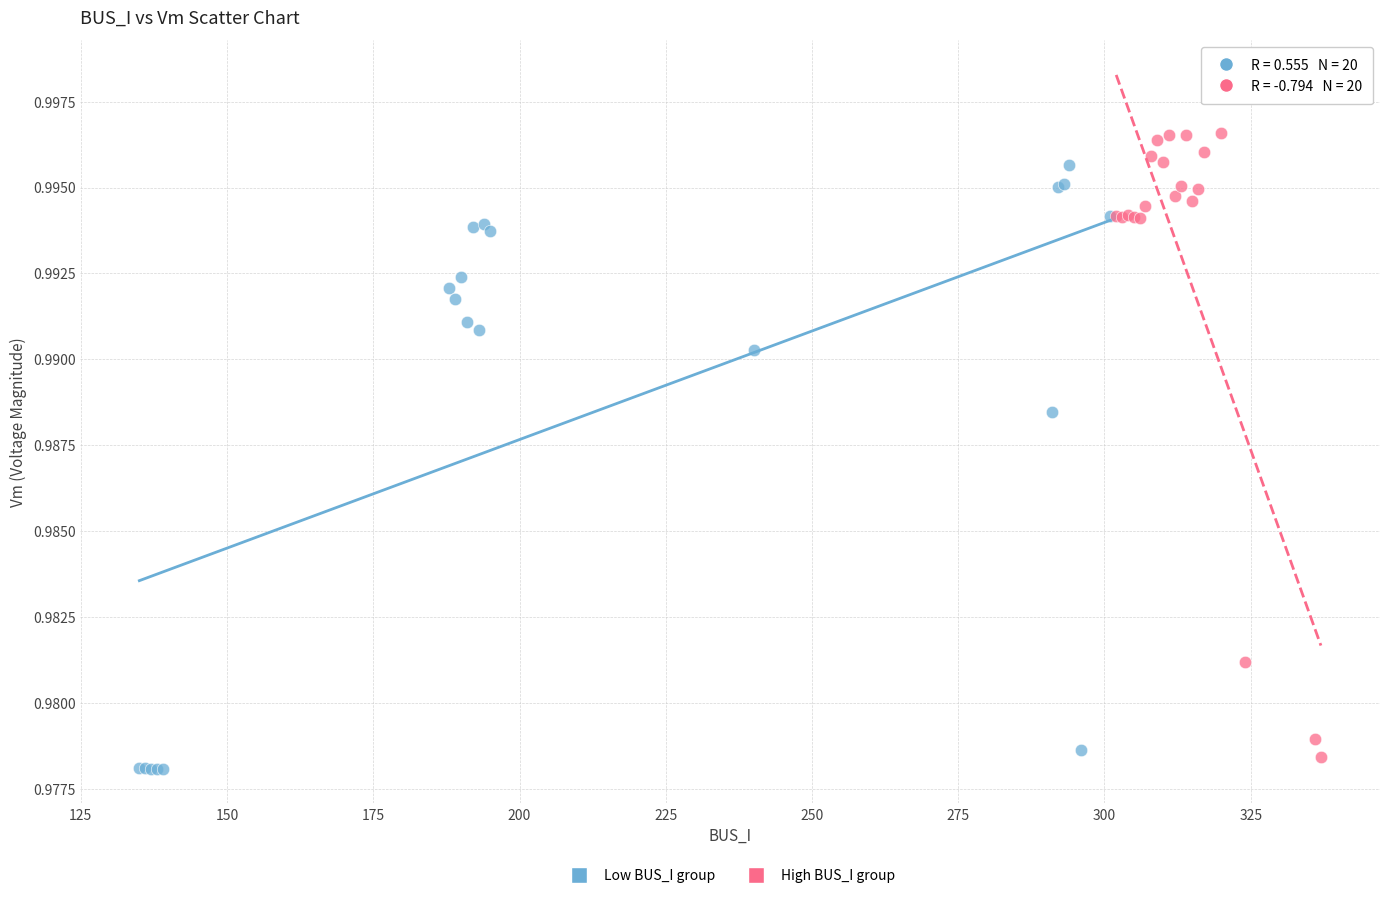

Which series contains the highest Y value?

High BUS_I group